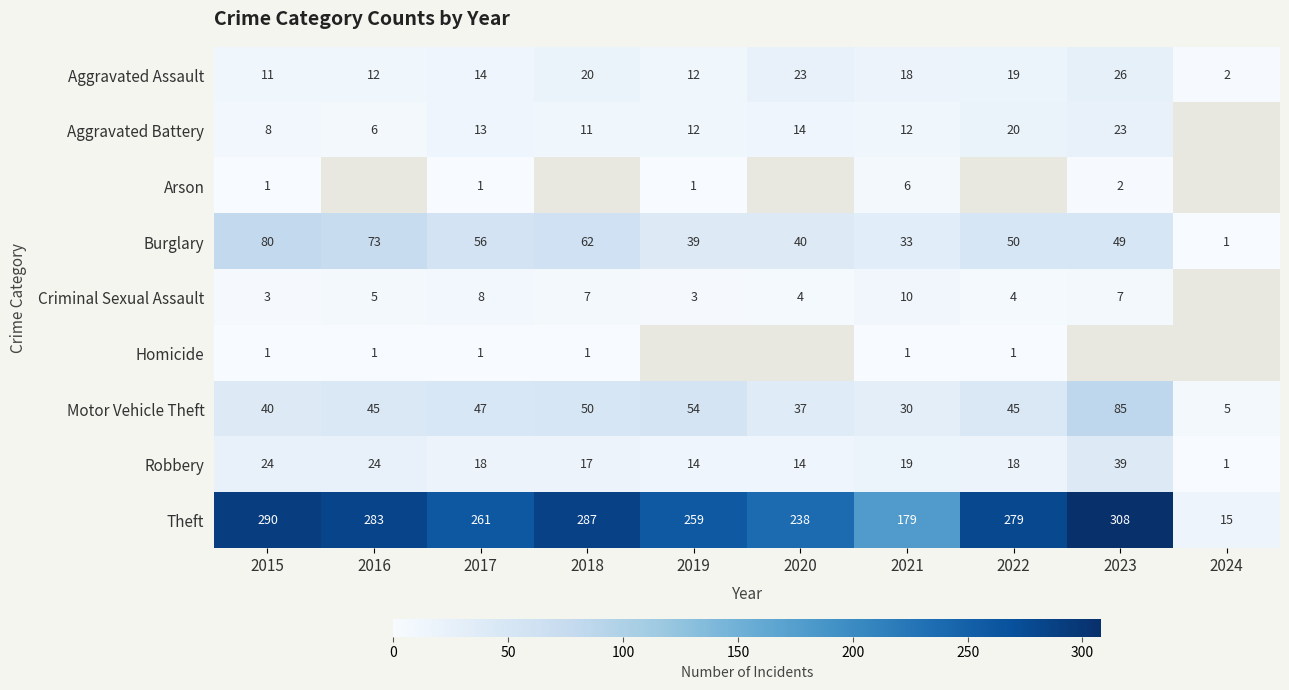

What is the maximum value shown in the chart?

308.0